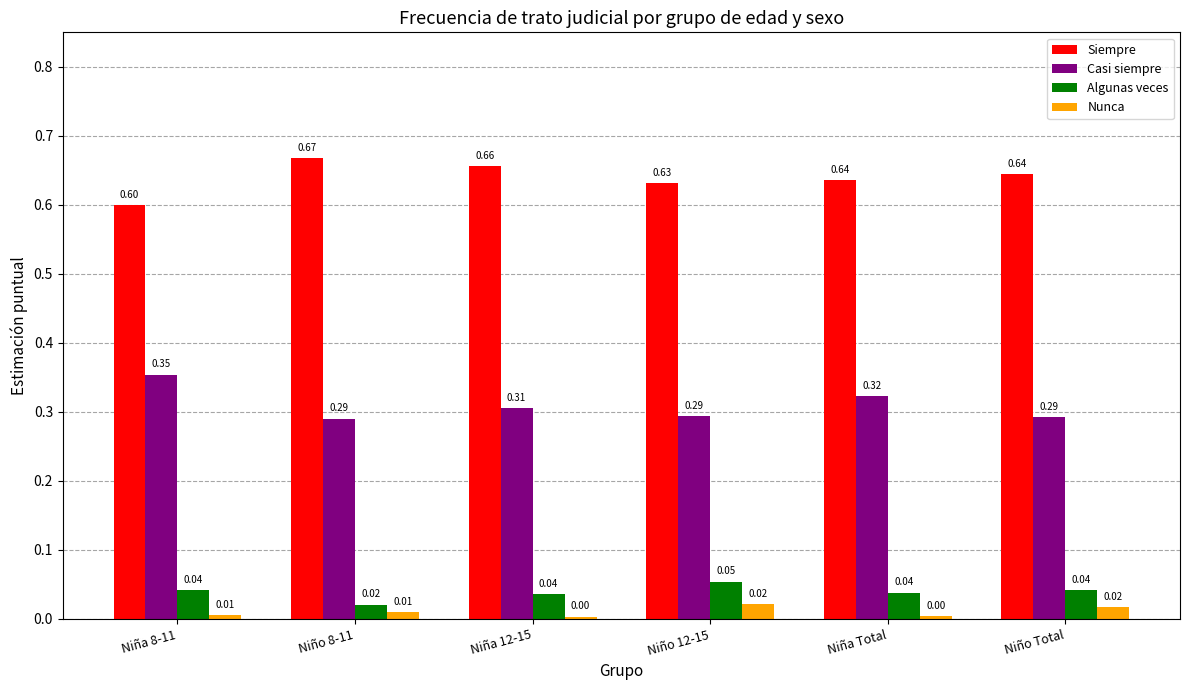

Which series has the largest range (max minus min)?

Siempre